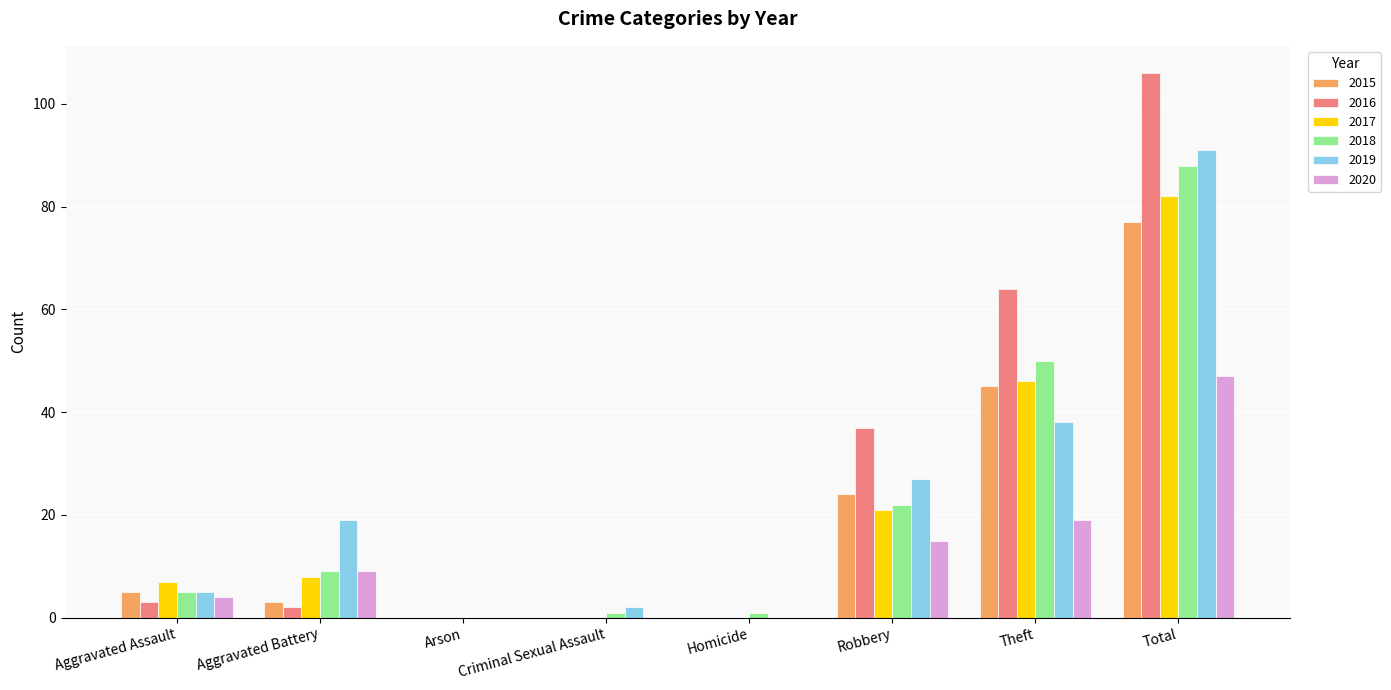

What is the sum of all 2020 values?

94